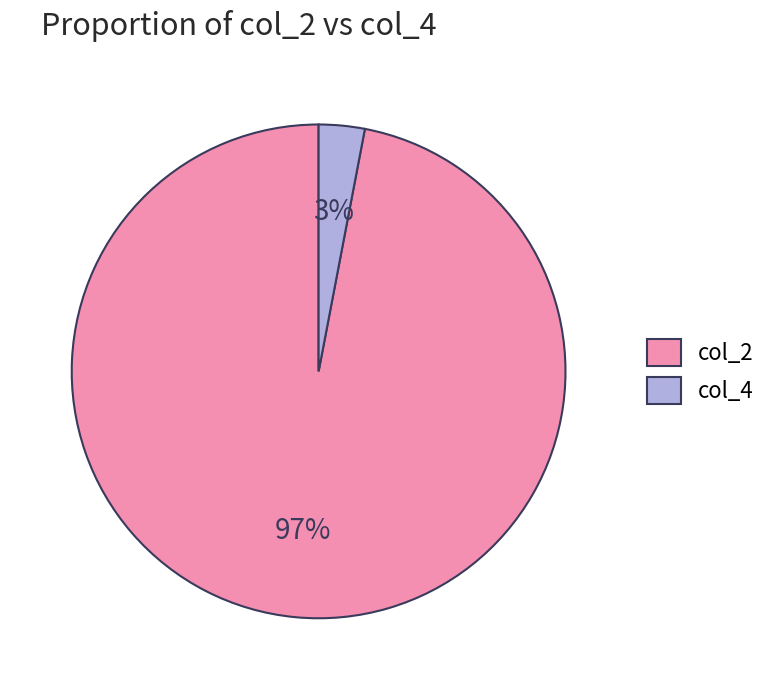

Rank the categories by value from highest to lowest.

col_2, col_4